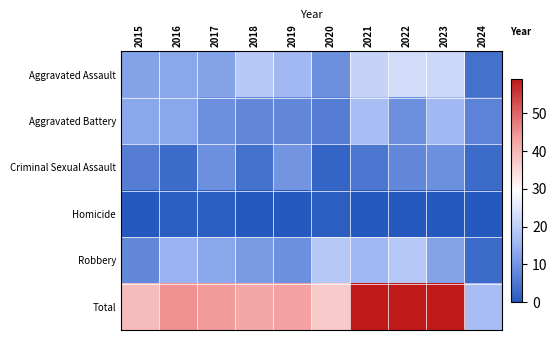

Which label corresponds to the smallest value in the chart?

2015